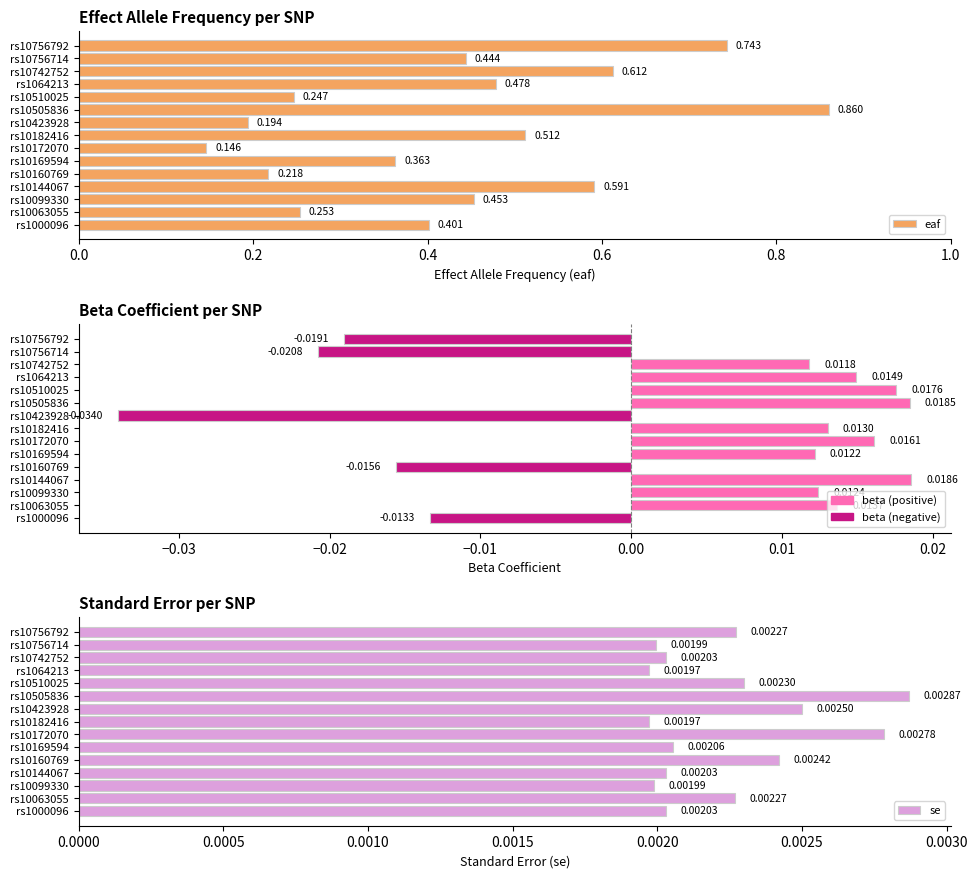

Which series changed the most between rs10172070 and rs10756792?

eaf